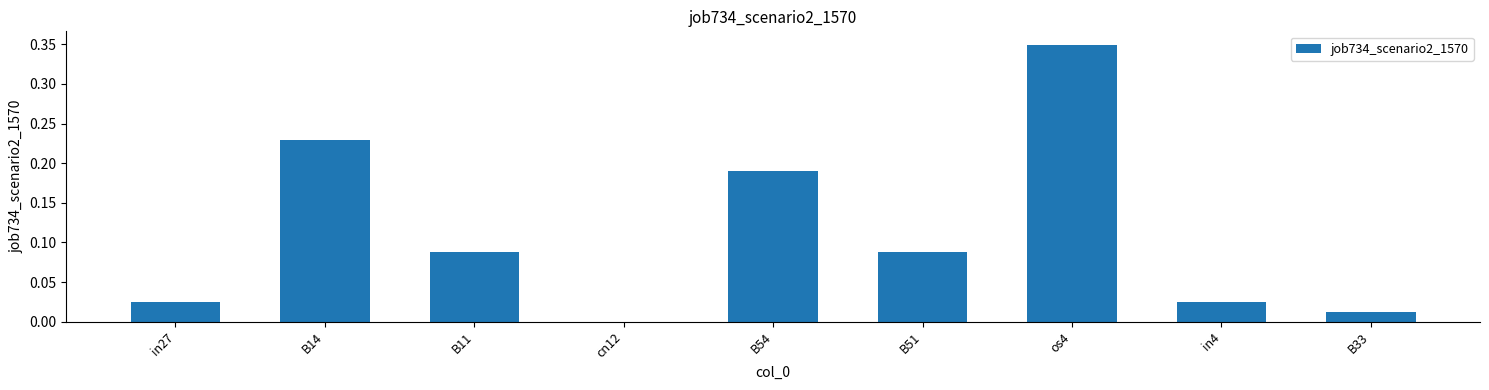

Which has a higher value, B54 or cn12?

B54